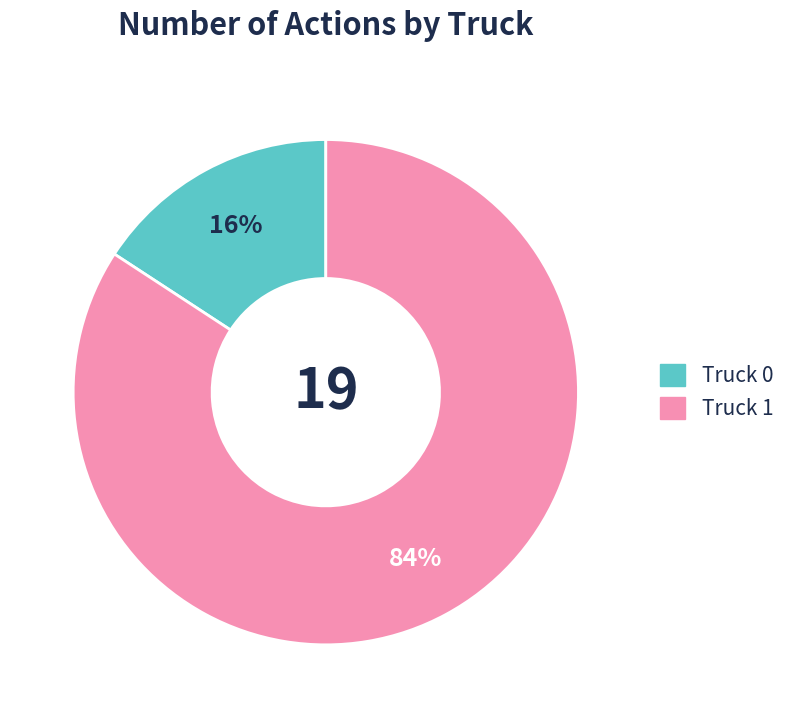

Rank the categories by value from highest to lowest.

Truck 1, Truck 0